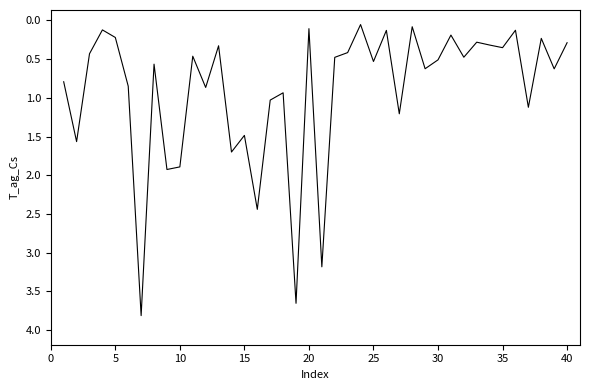

What is the greatest value displayed?

3.8